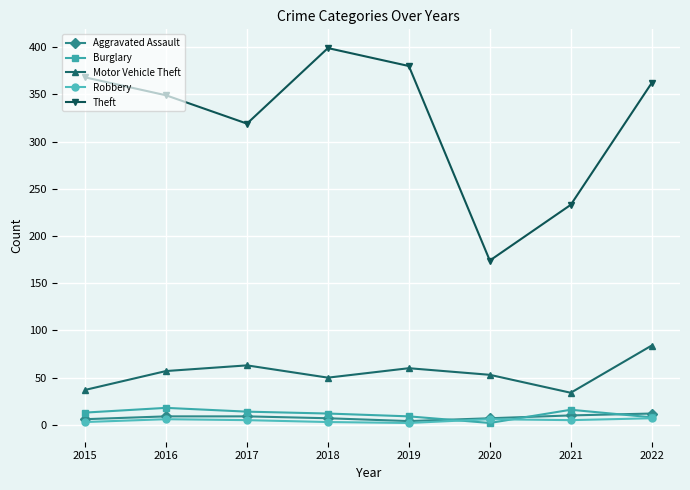

True or false: Theft and Motor Vehicle Theft cross at least once.

False